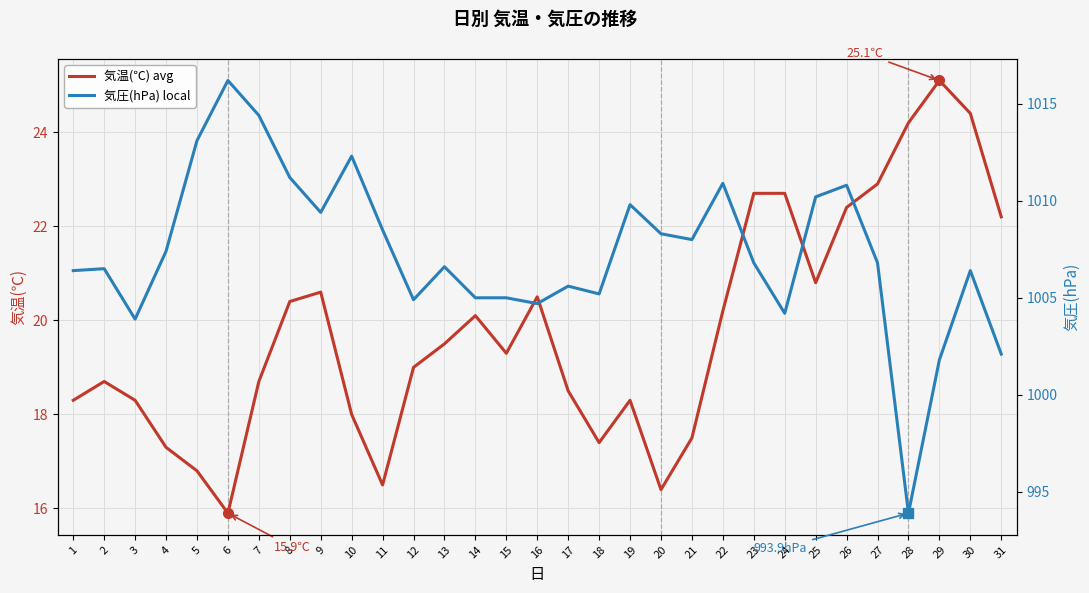

List the series in order of their peak value, highest first.

気圧(hPa) local, 気温(℃) avg